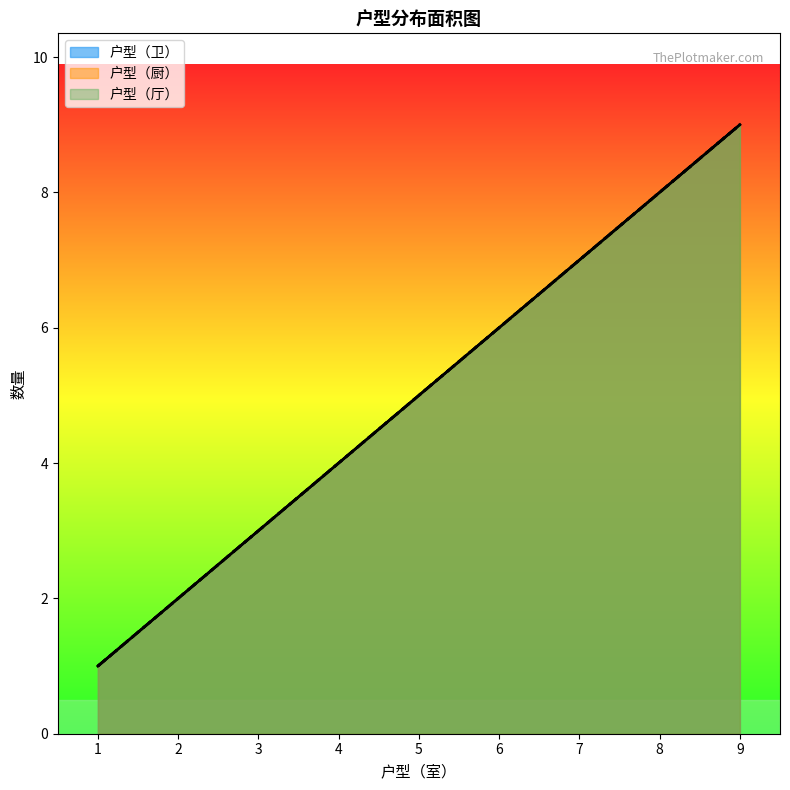

Reading left to right, extract all data points from this chart.

户型（卫）: 1	2	3	4	5	6	7	8	9
户型（厨）: 1	2	3	4	5	6	7	8	9
户型（厅）: 1	2	3	4	5	6	7	8	9